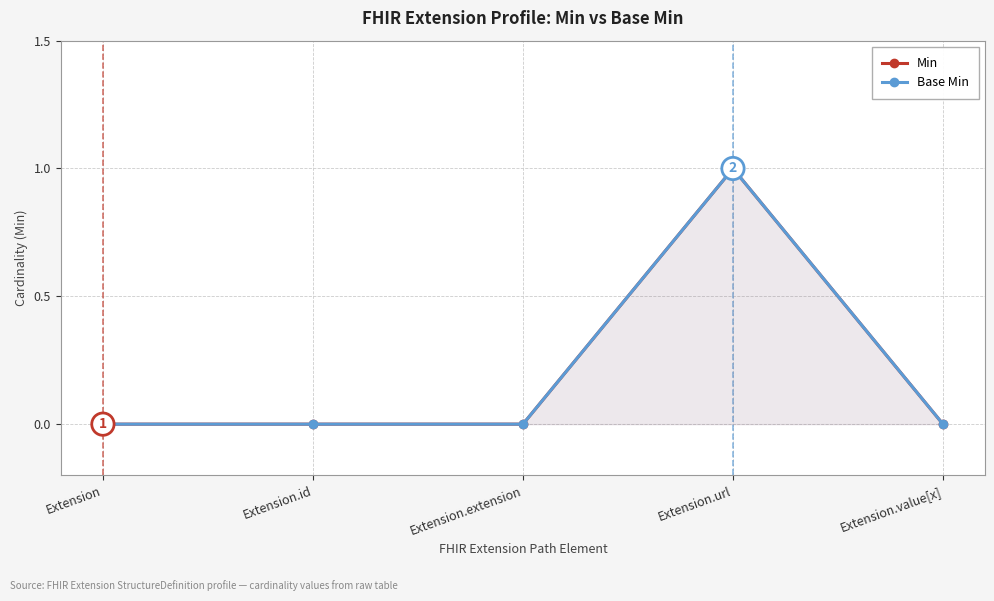

Reading right to left, what are all the values shown in this chart?

Min: Extension.value[x]=0	Extension.url=1	Extension.extension=0	Extension.id=0	Extension=0
Base Min: Extension.value[x]=0	Extension.url=1	Extension.extension=0	Extension.id=0	Extension=0